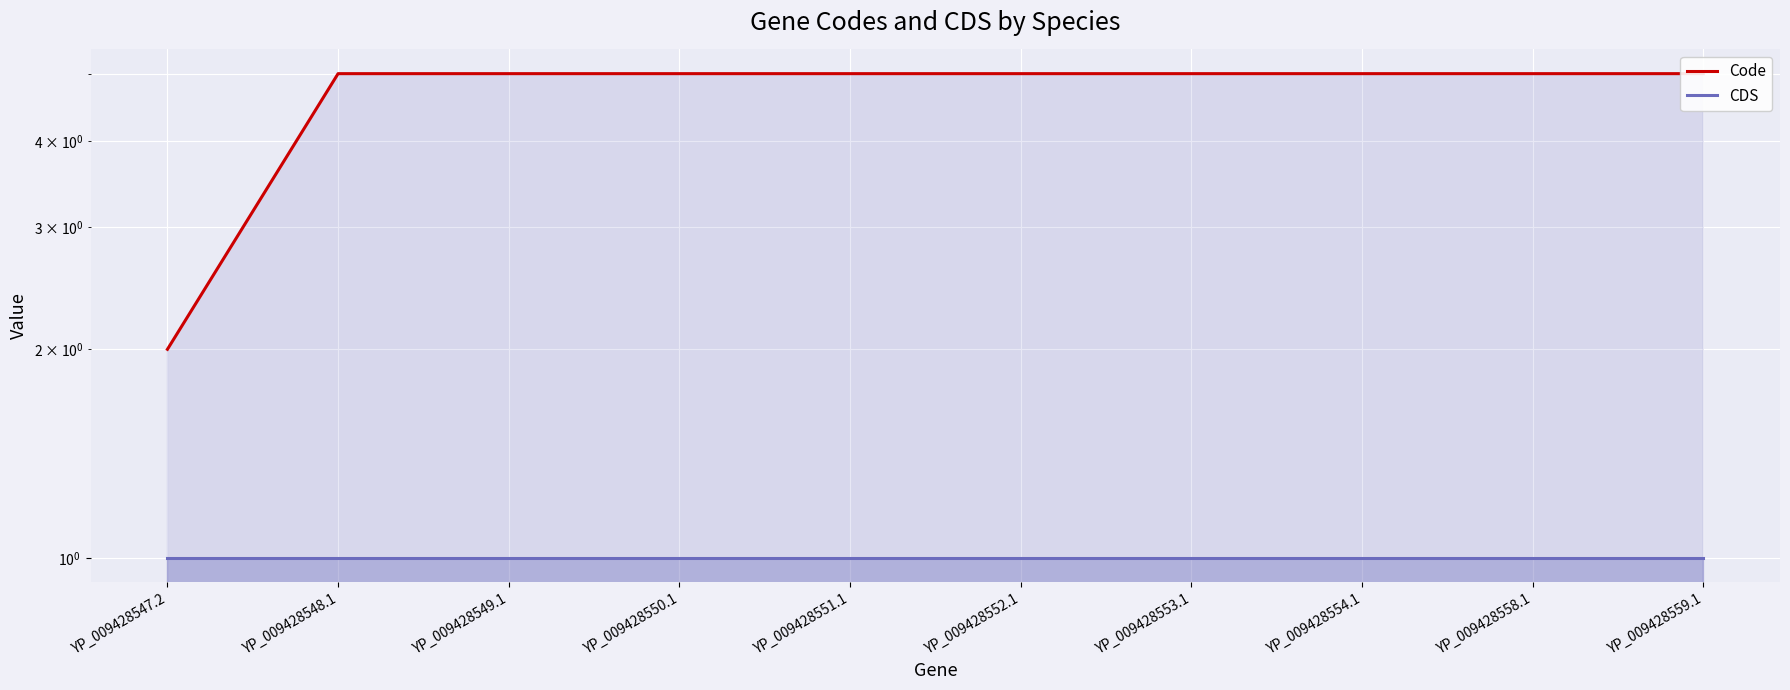

What position from the right is YP_009428552.1?

5